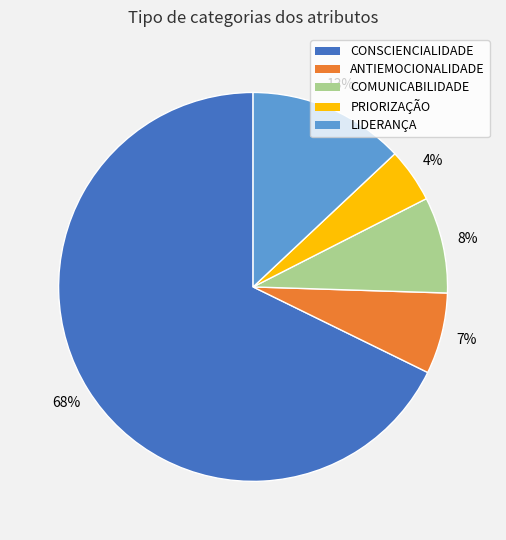

Is the sum of LIDERANÇA and ANTIEMOCIONALIDADE greater than half?

No